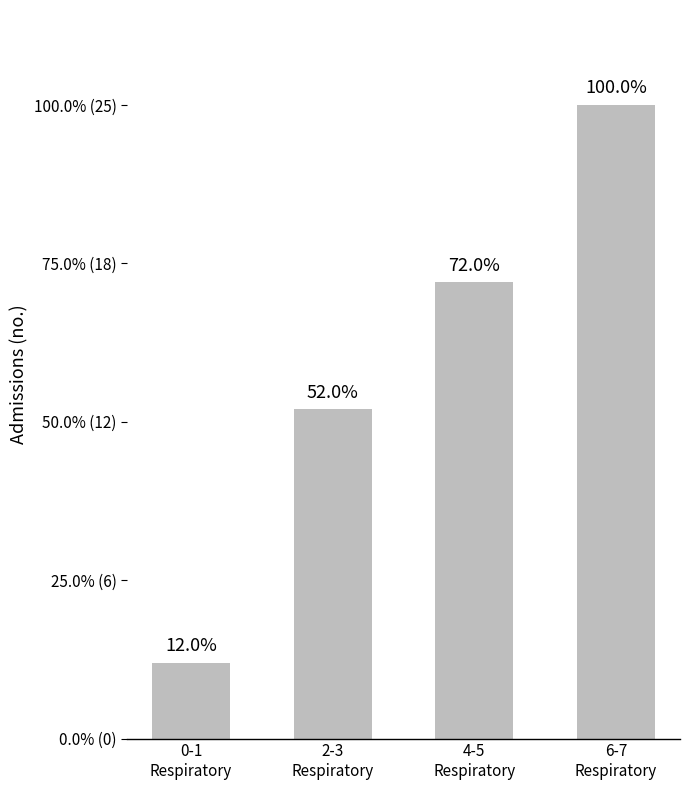

Reading left to right, transcribe all the data shown in this chart.

0-1
Respiratory=3	2-3
Respiratory=13	4-5
Respiratory=18	6-7
Respiratory=25